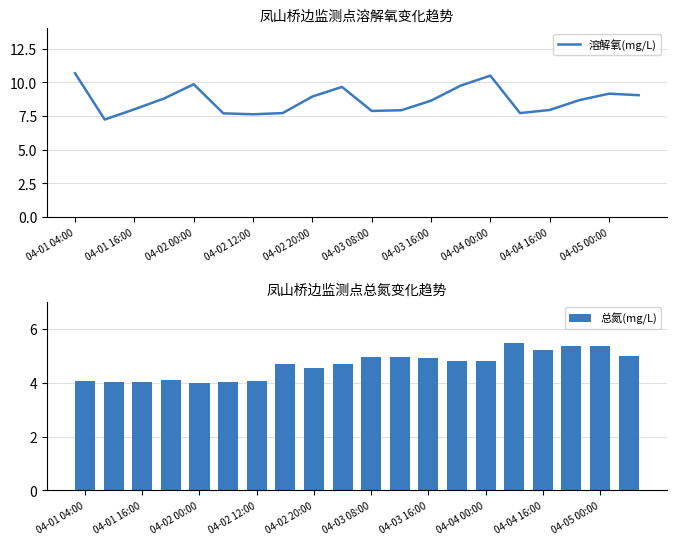

Is it true that 溶解氧(mg/L) equals 5.2 at 04-03 16:00?

False